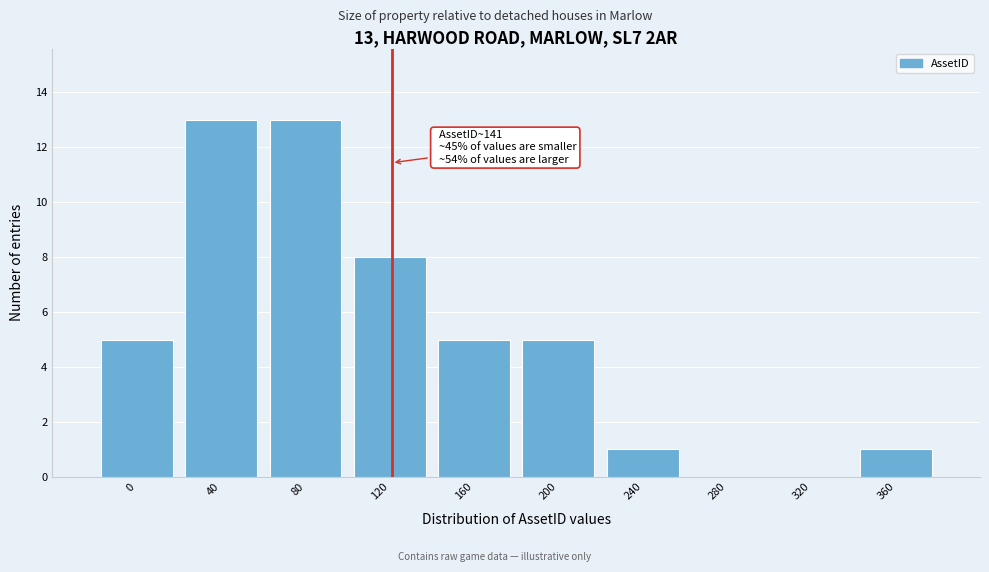

Reading left to right, transcribe all the data shown in this chart.

0=5	40=13	80=13	120=8	160=5	200=5	240=1	280=0	320=0	360=1